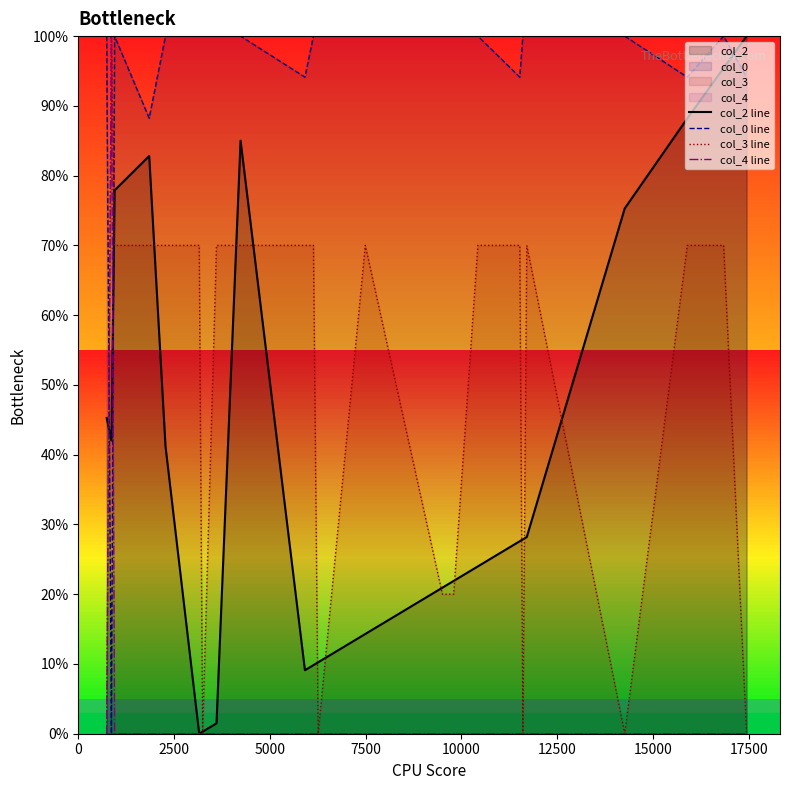

True or false: col_2 line and col_0 line intersect in this chart.

True